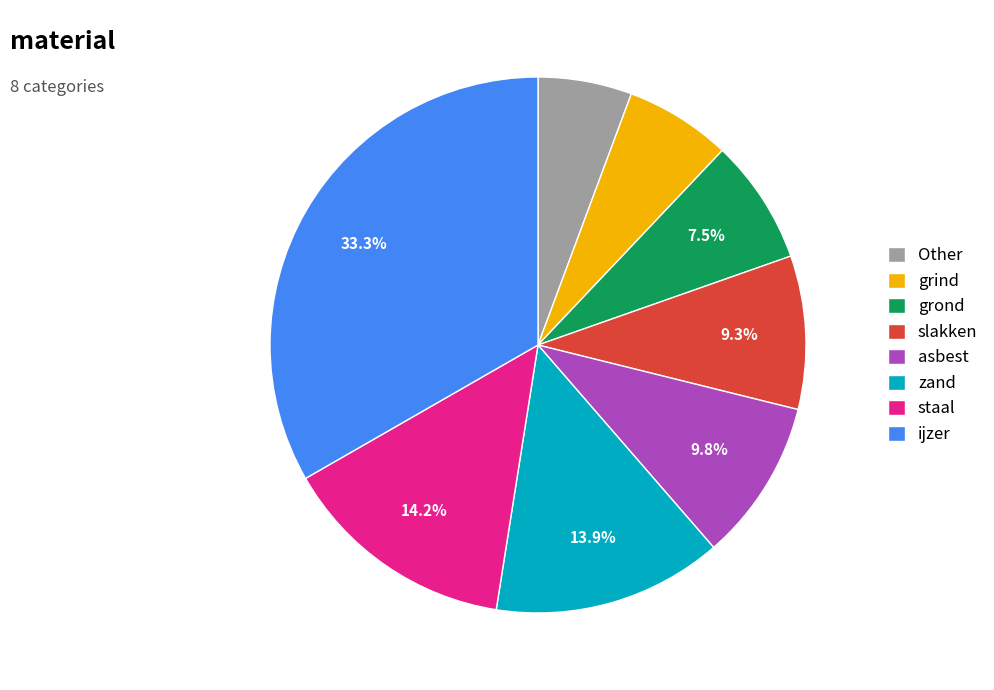

To the nearest percent, what percentage of the pie is ijzer?

33%